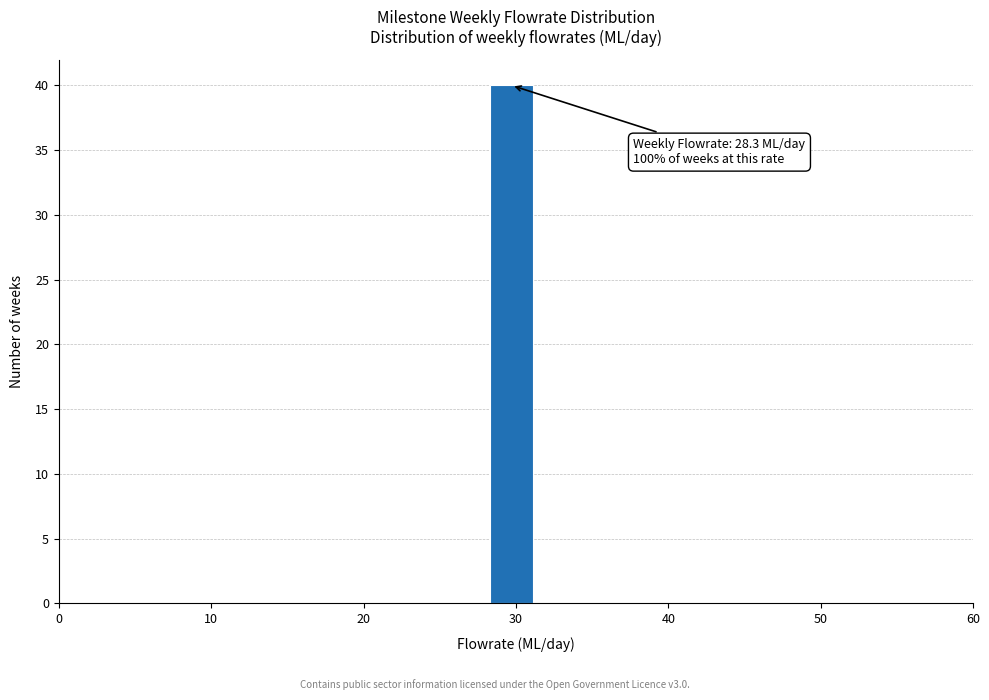

Read against the x-axis, roughly where is the centre of the tallest bar?

30